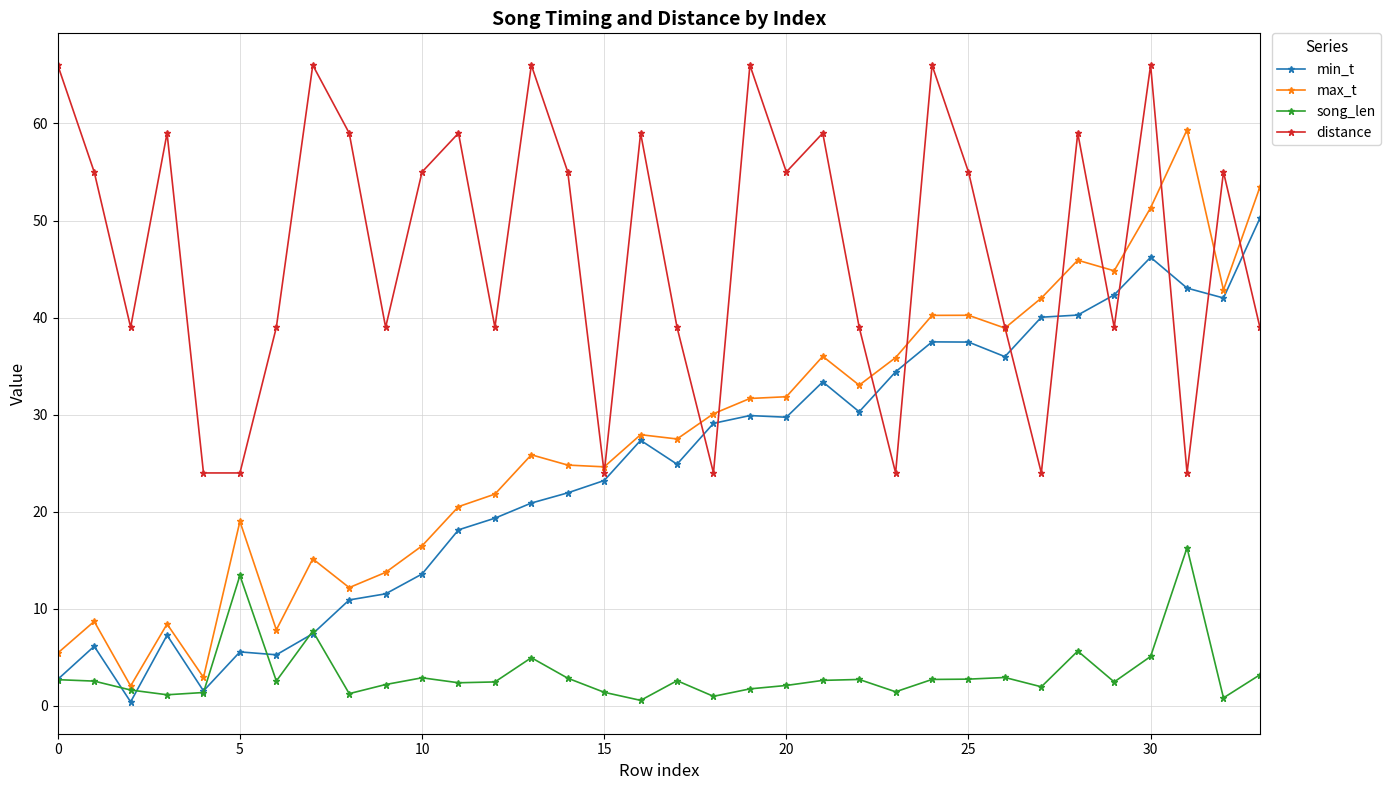

What is the highest value of the distance series?

66.0